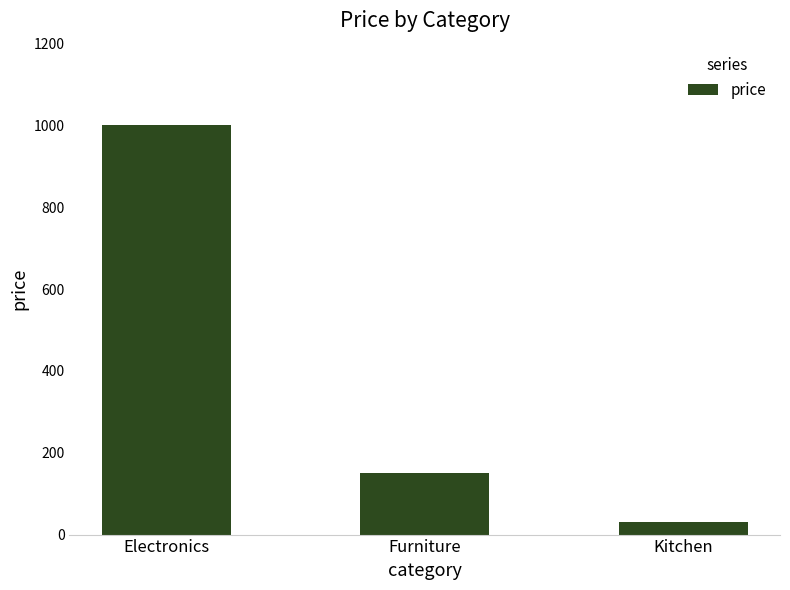

What is the approximate value at Electronics?

1000.0